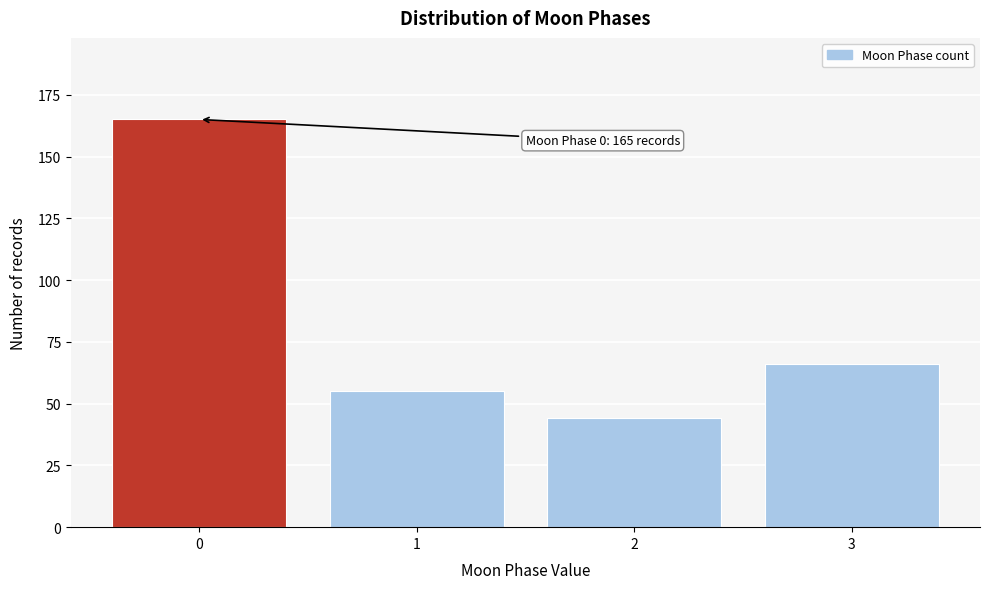

Reading right to left, list all the values displayed in this chart.

3=66	2=44	1=55	0=165